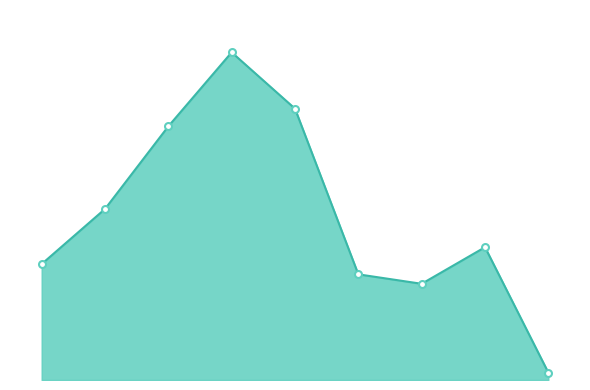

Does the chart have visible grid lines?

No